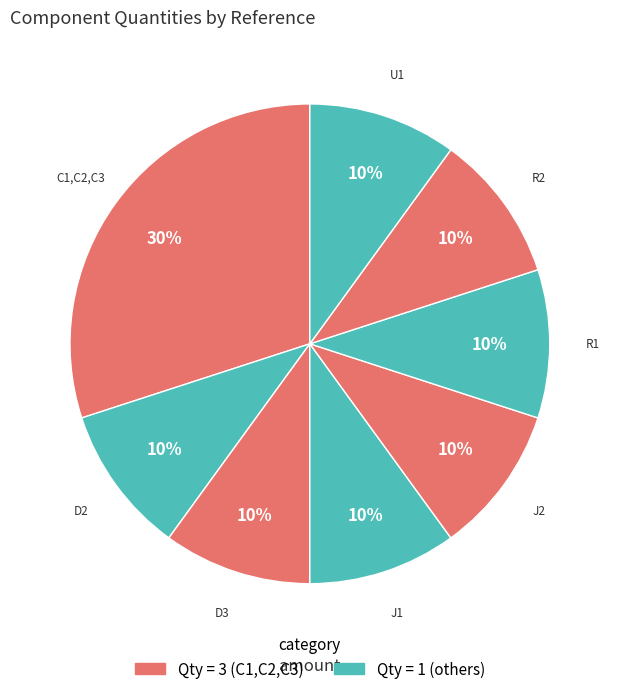

Between C1,C2,C3 and D3, which is larger?

C1,C2,C3